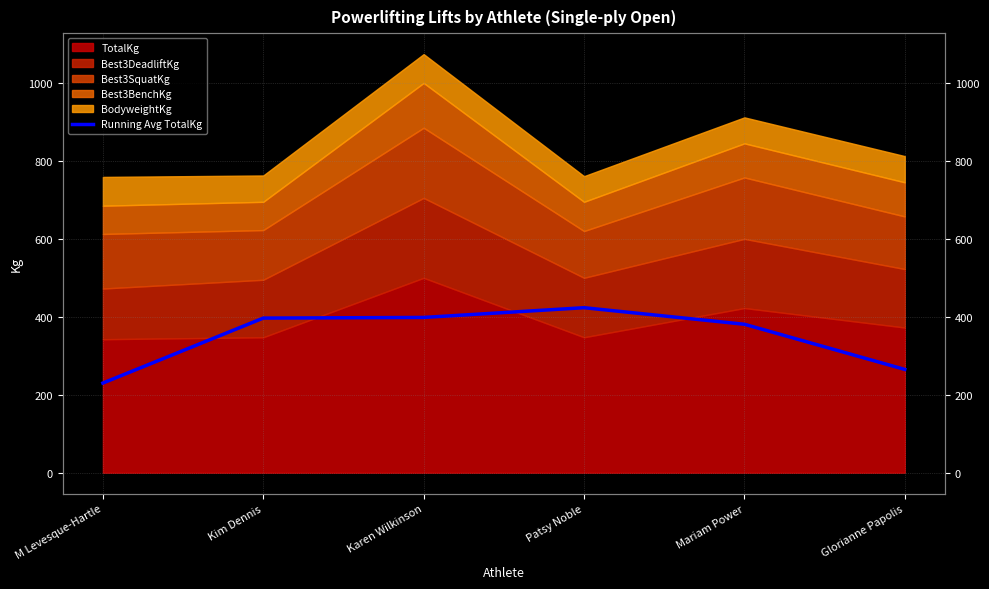

Count the number of values greater than 396.

3